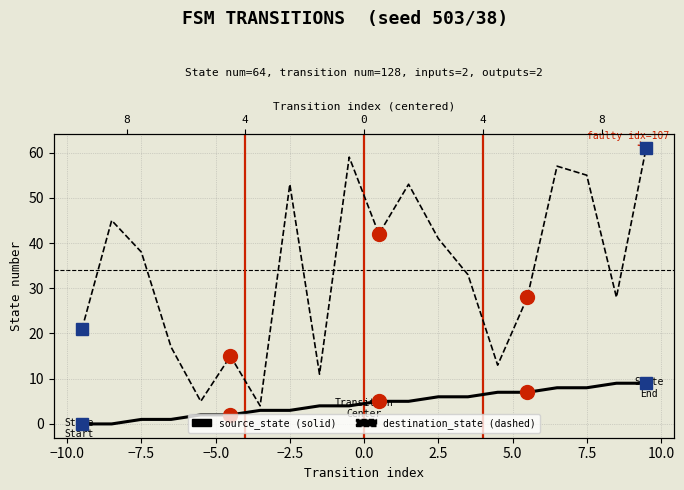

Which series has the largest range (max minus min)?

destination_state